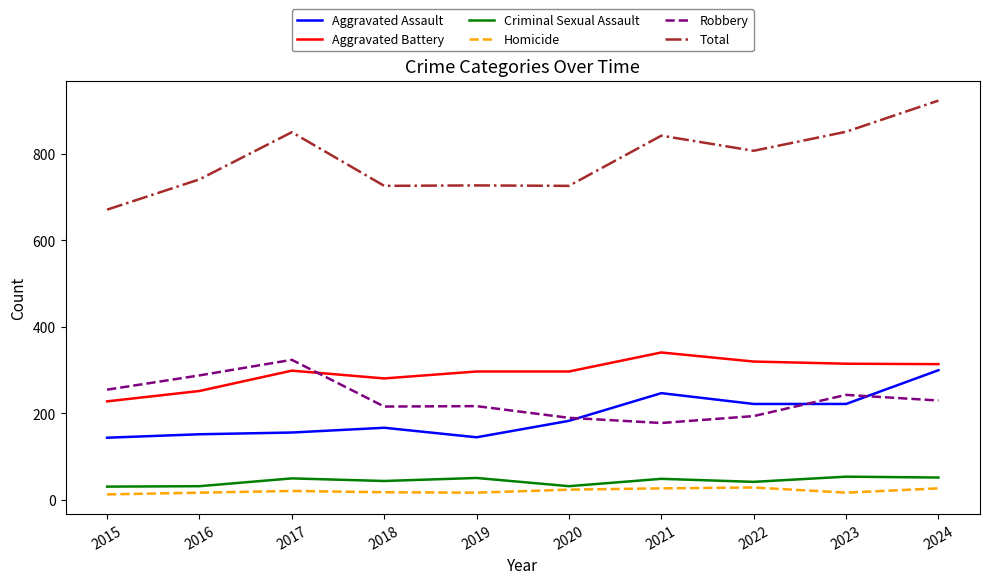

What is the total value across all series at 2023?

1702